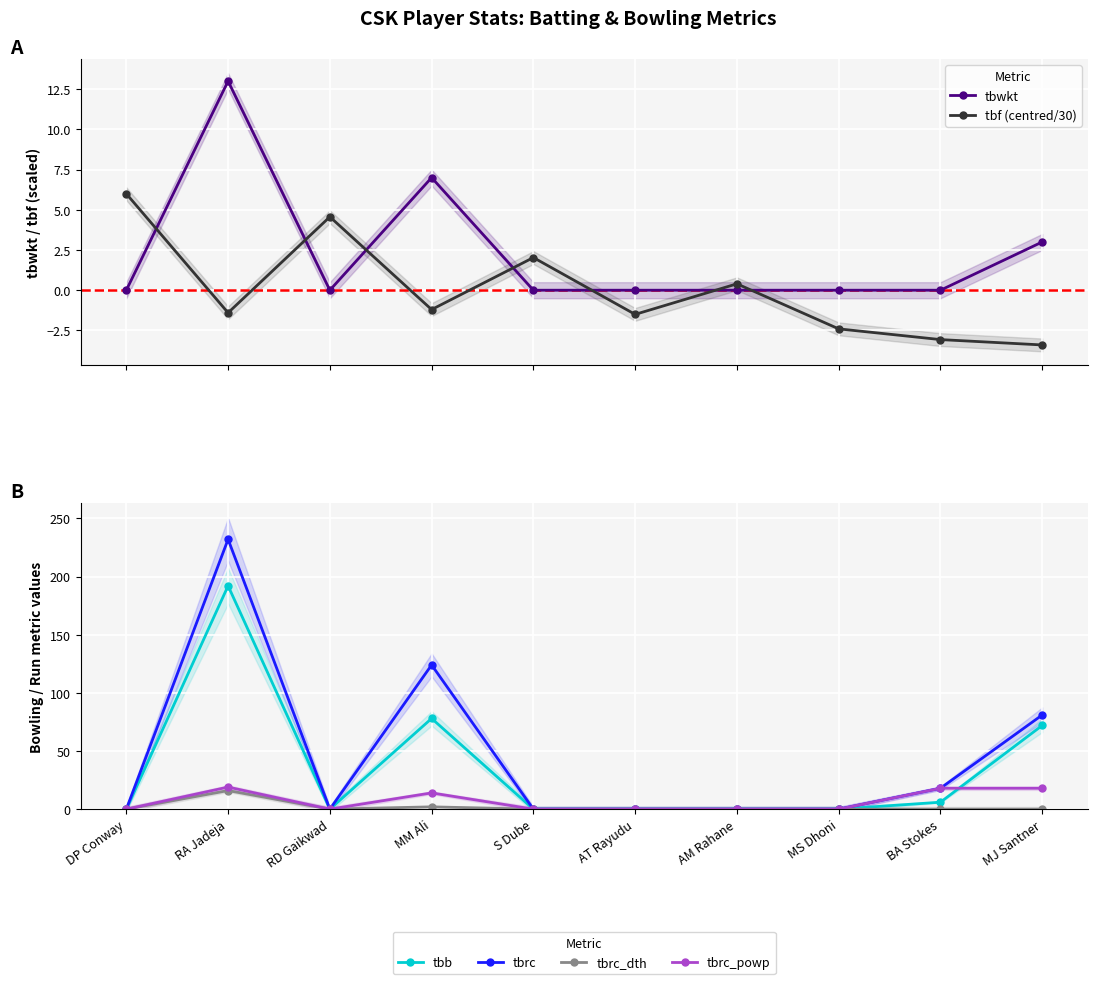

Does the chart display data point markers on the line(s)?

Yes